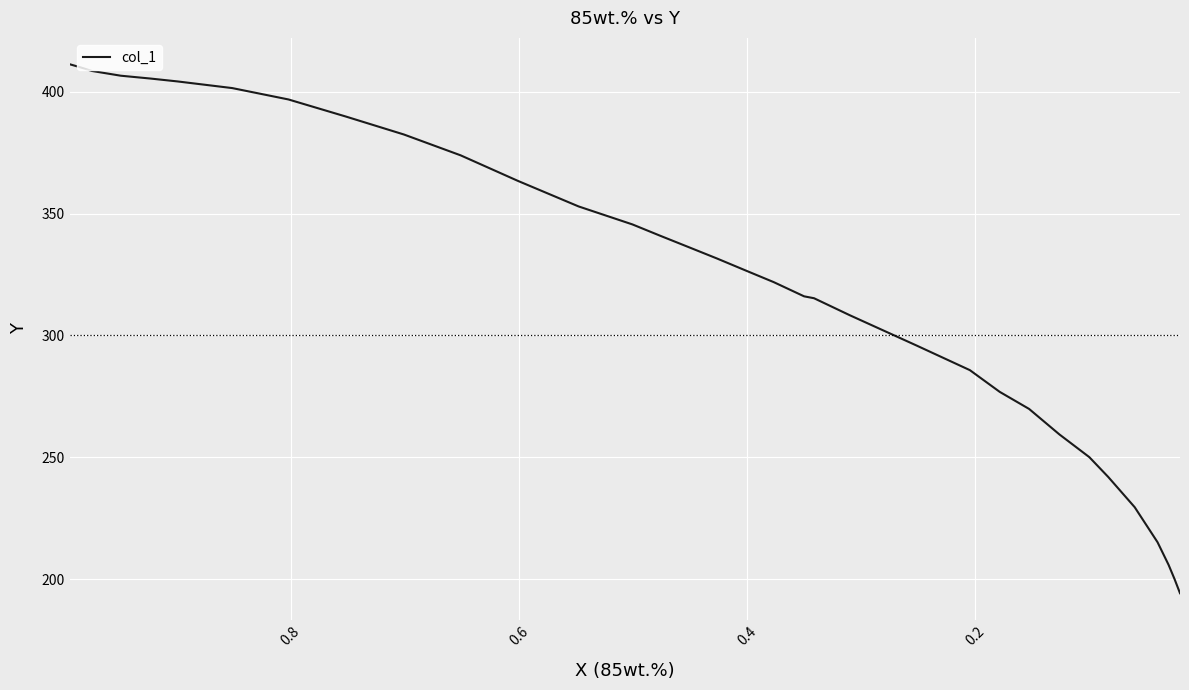

True or false: there are more than 1 points higher than both neighbors.

False